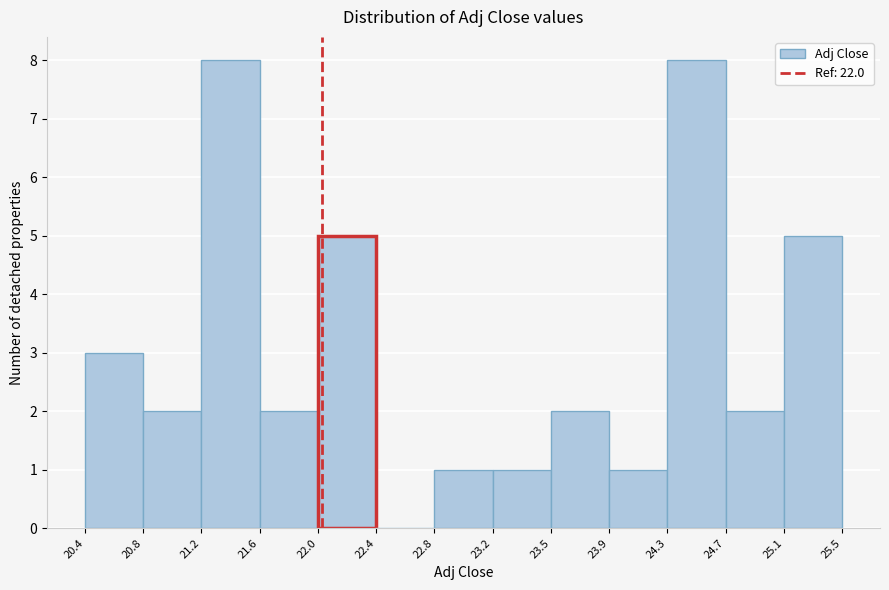

Reading left to right, list every bar in this chart as the range it spans on the x-axis followed by its height. The values are not printed on the chart, so give them approximately, as read against the axis.

20.4 to 20.8: 3
20.8 to 21.2: 2
21.2 to 21.6: 8
21.6 to 22.0: 2
22.0 to 22.4: 5
22.4 to 22.8: 0
22.8 to 23.2: 1
23.2 to 23.5: 1
23.5 to 23.9: 2
23.9 to 24.3: 1
24.3 to 24.7: 8
24.7 to 25.1: 2
25.1 to 25.5: 5